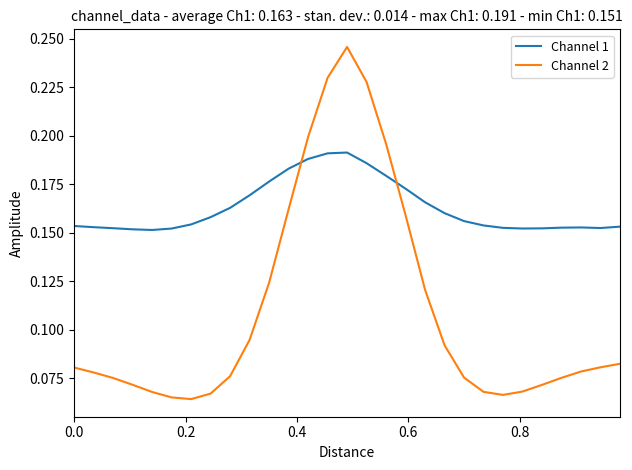

List the series in order of their peak value, highest first.

Channel 2, Channel 1